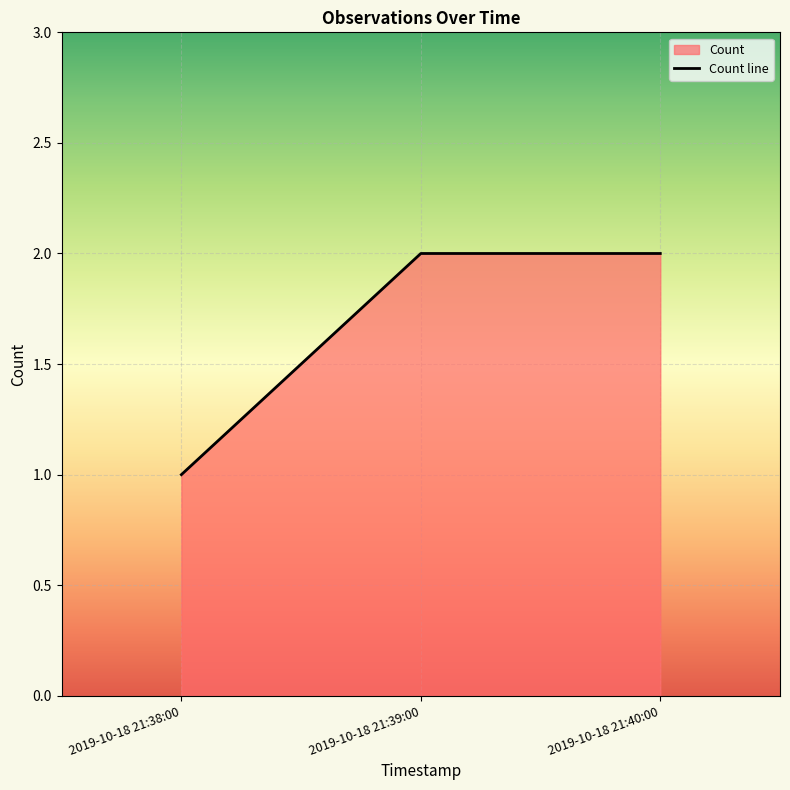

What is the maximum value shown in the chart?

2